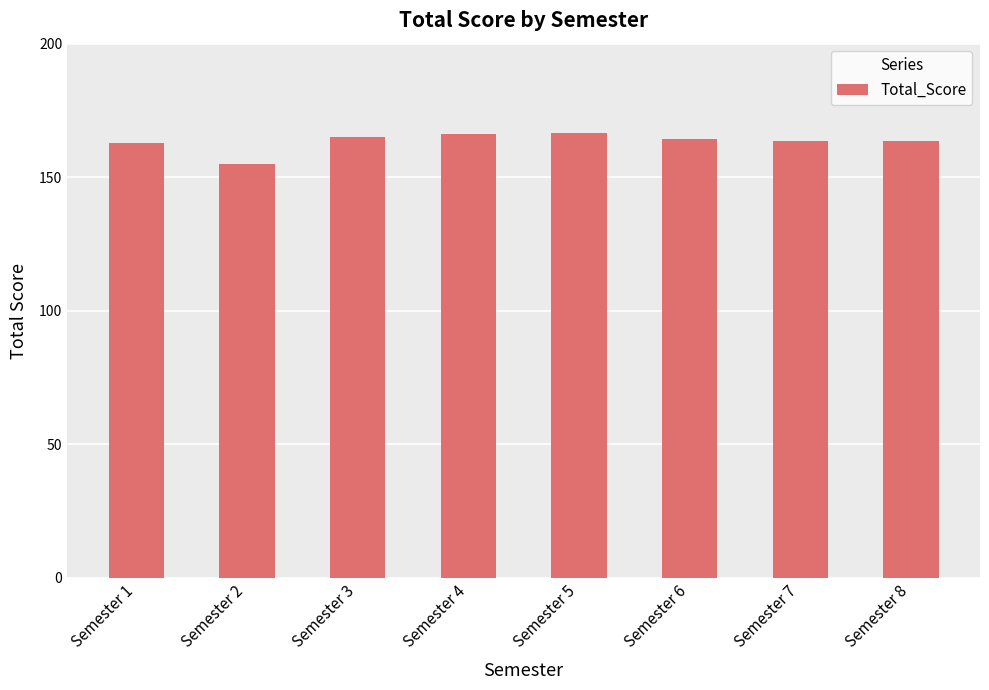

The chart shows a value of 165.0 at Semester 3. True or false?

True